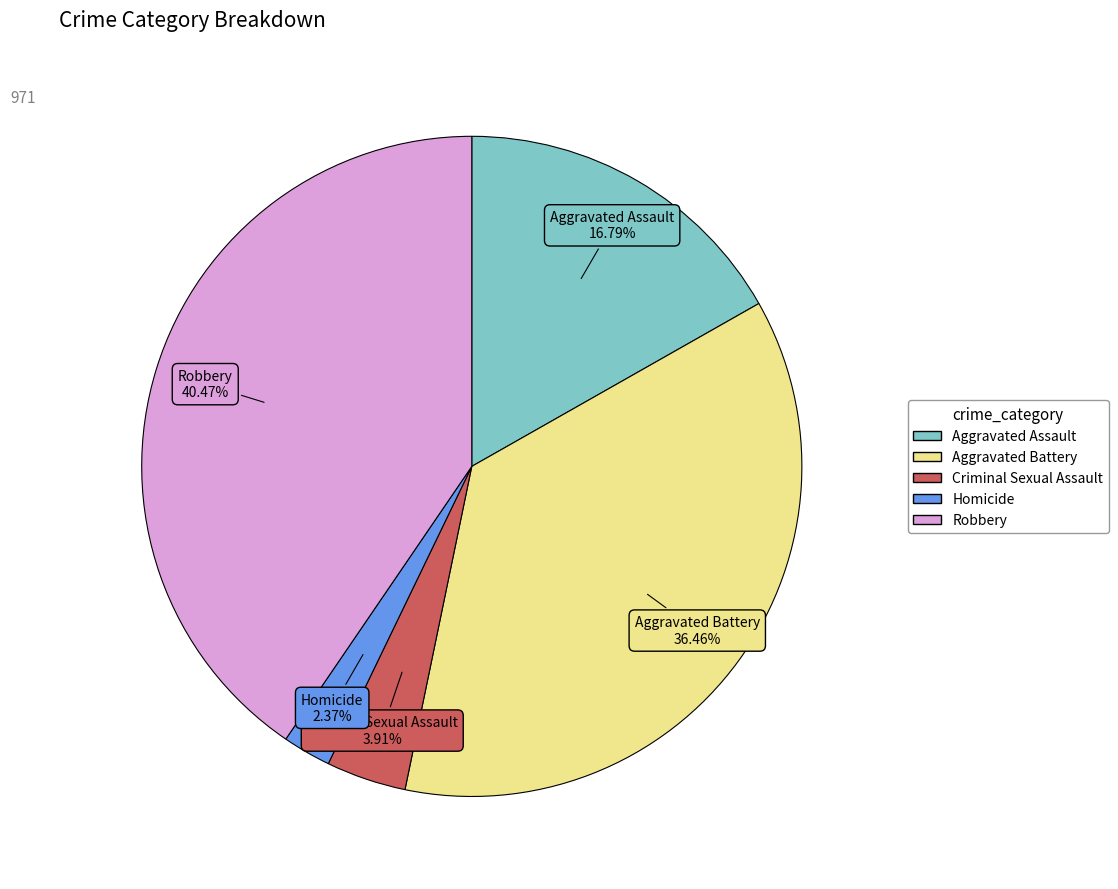

Between Robbery and Aggravated Battery, which is larger?

Robbery